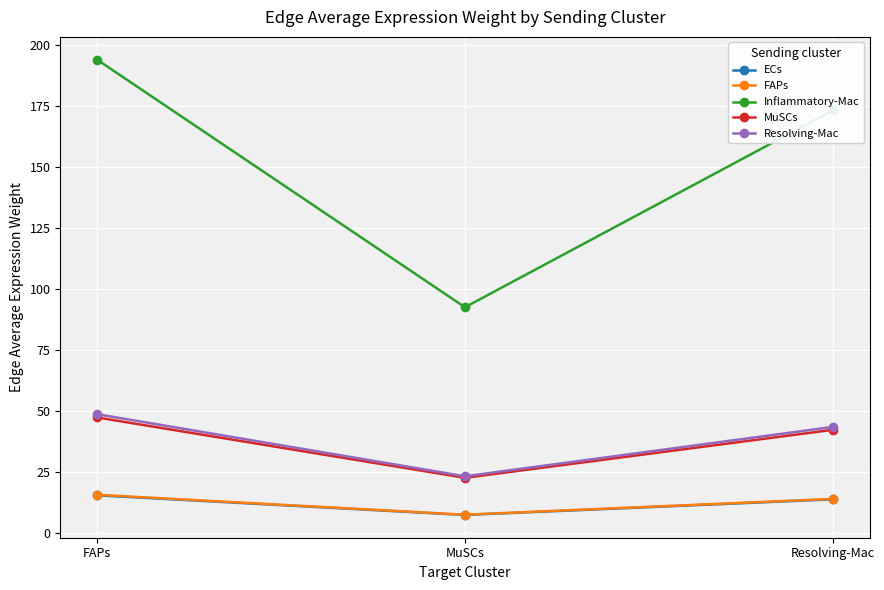

What is the average value of the Resolving-Mac series?

38.4